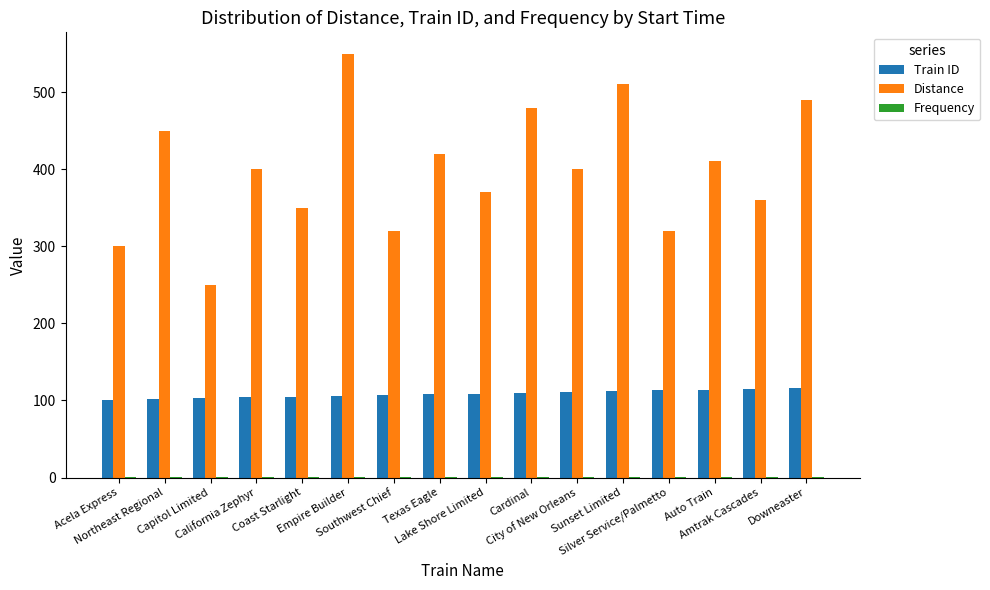

How many groups of bars are there?

16